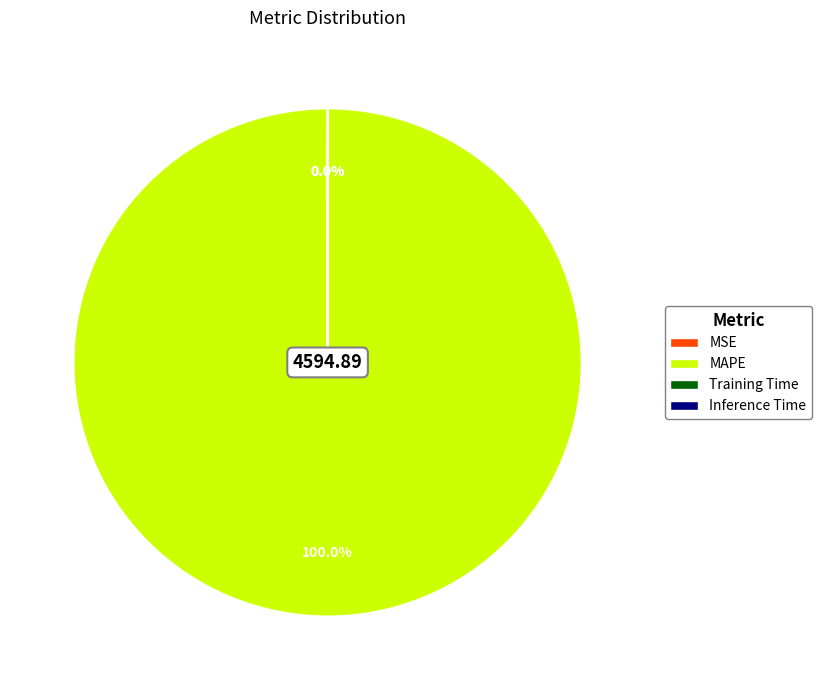

What is the majority slice?

MAPE